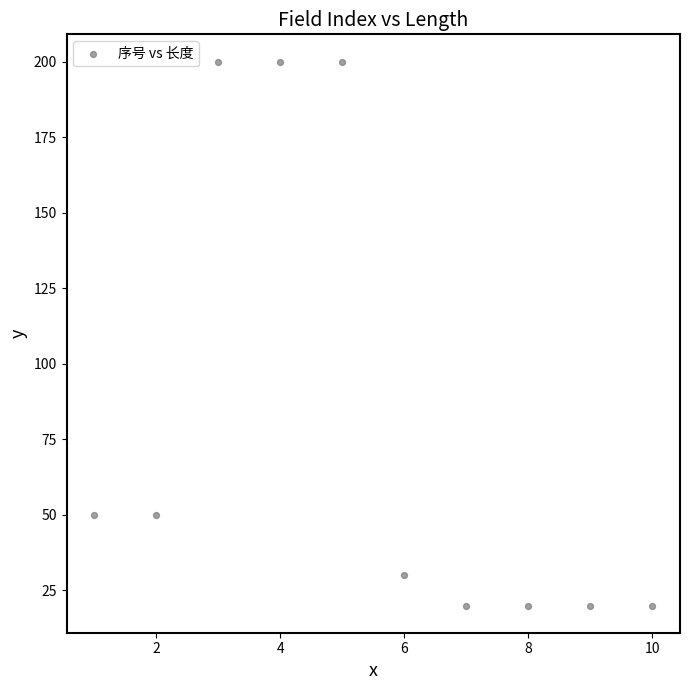

What is the range of X values (max minus min)?

9